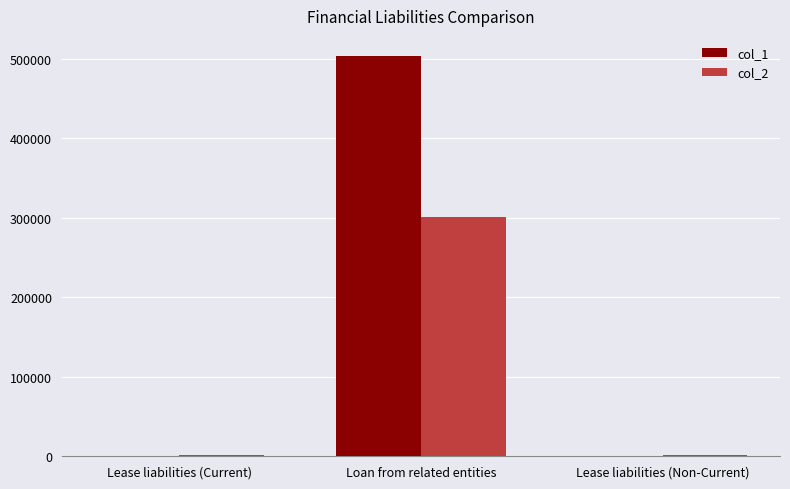

What is the average value of the col_2 series?

101416